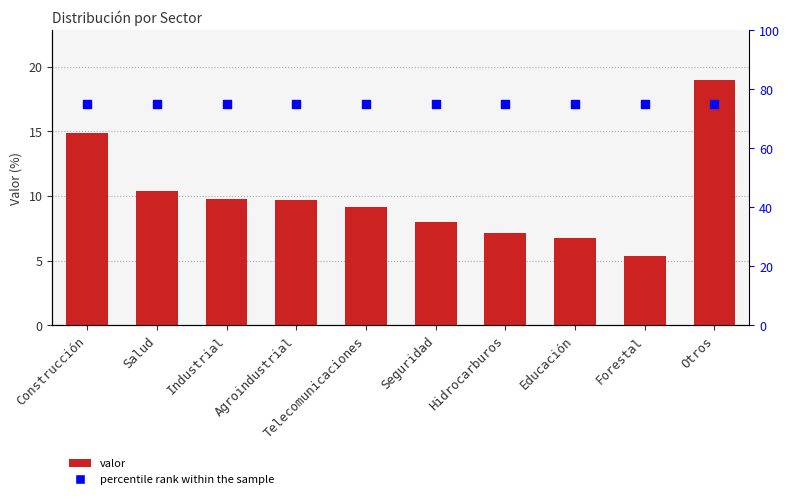

Which series contains the lowest Y value?

valor